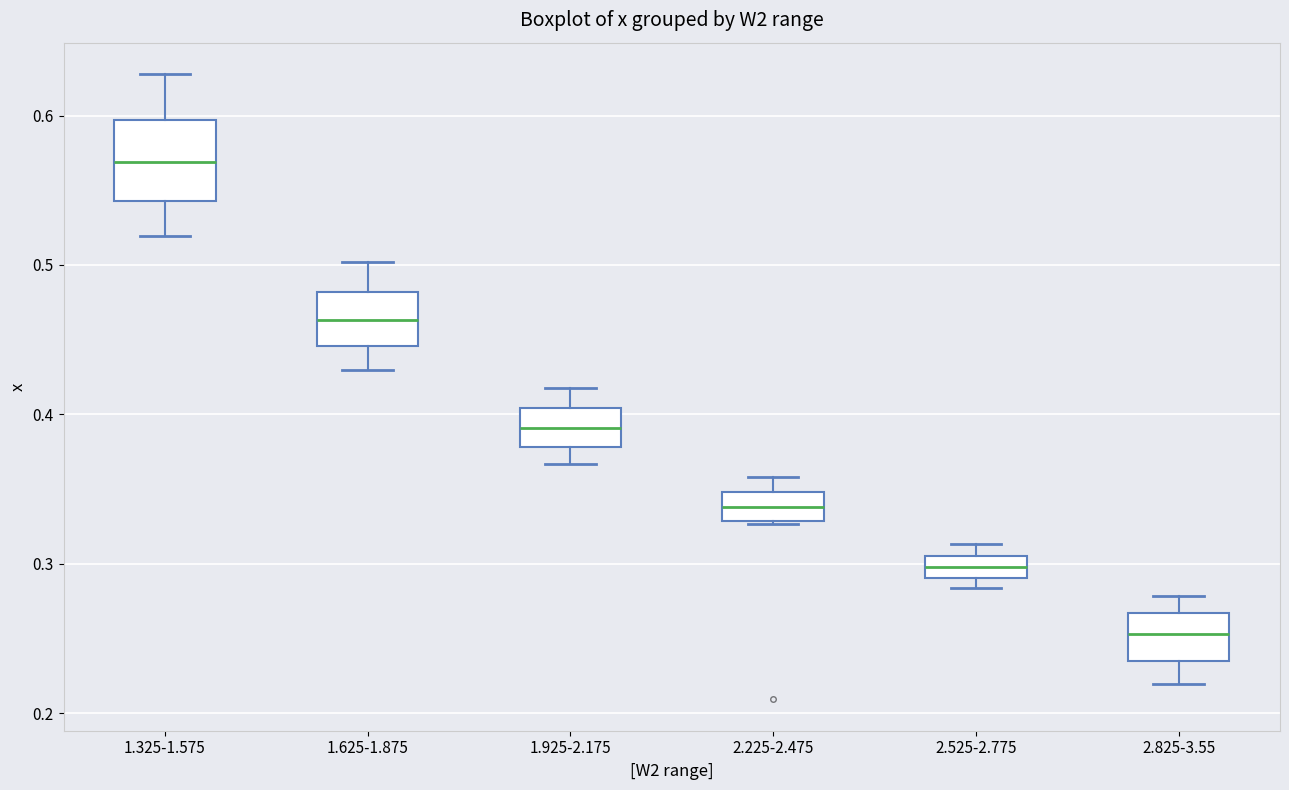

Which box is the tallest, from its lower edge to its upper edge?

1.325-1.575